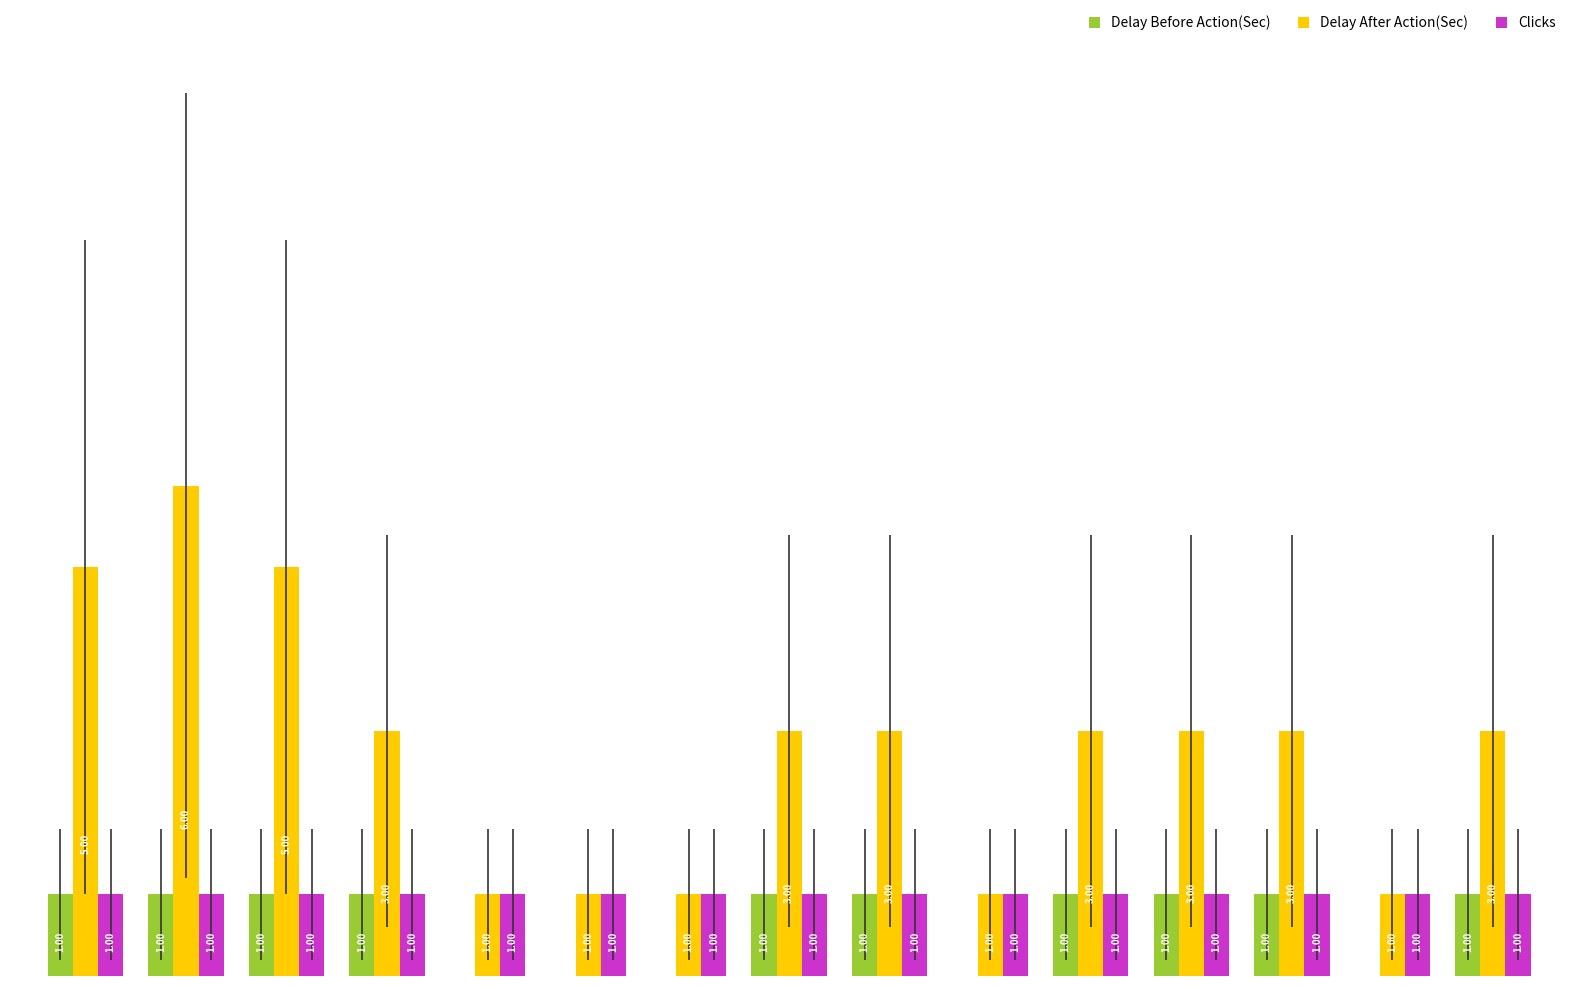

Which series has the largest total across all categories?

Delay After Action(Sec)